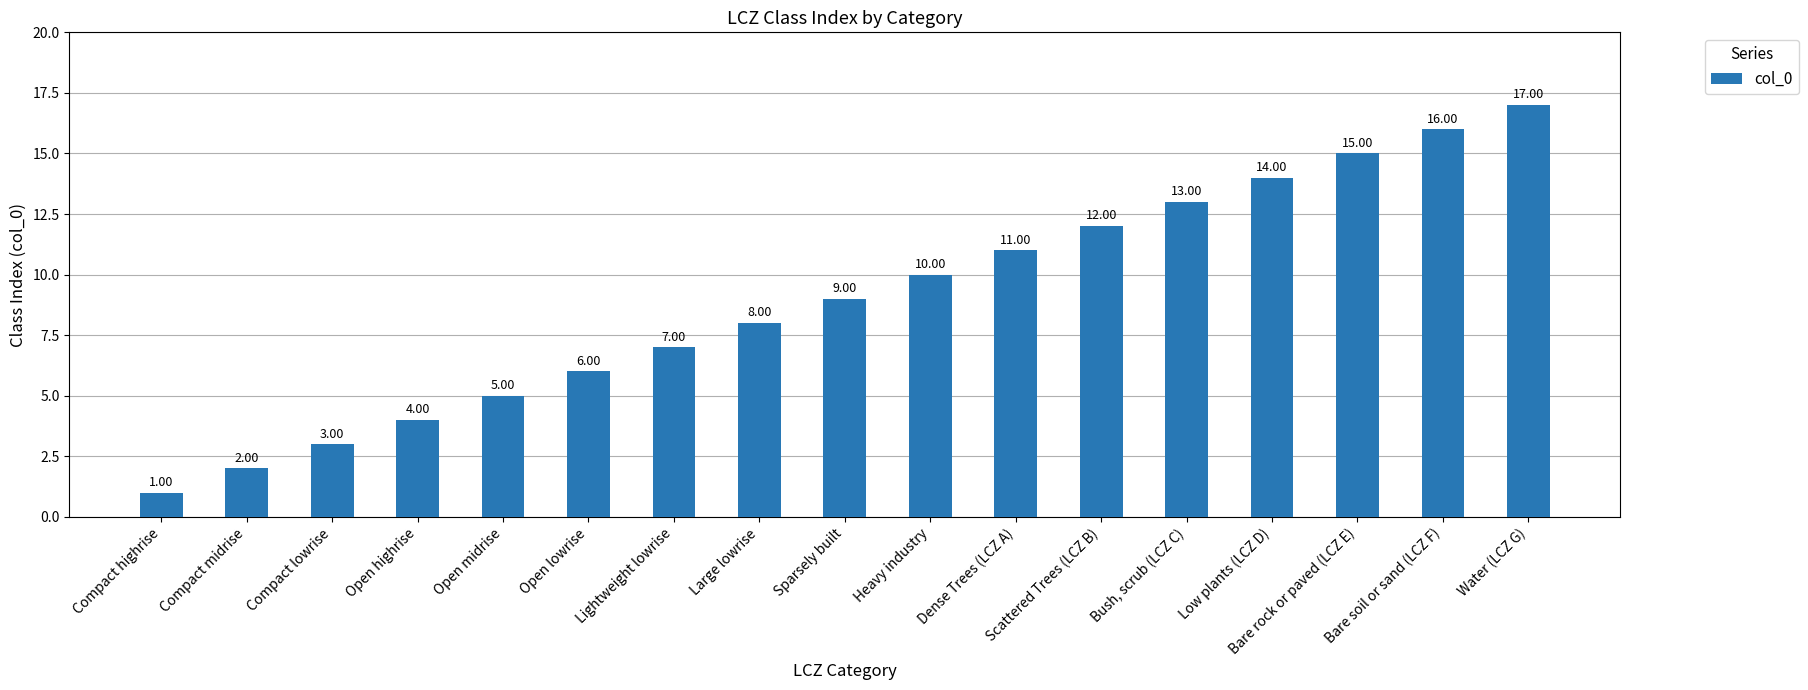

Reading right to left, extract all data points from this chart.

17	16	15	14	13	12	11	10	9	8	7	6	5	4	3	2	1